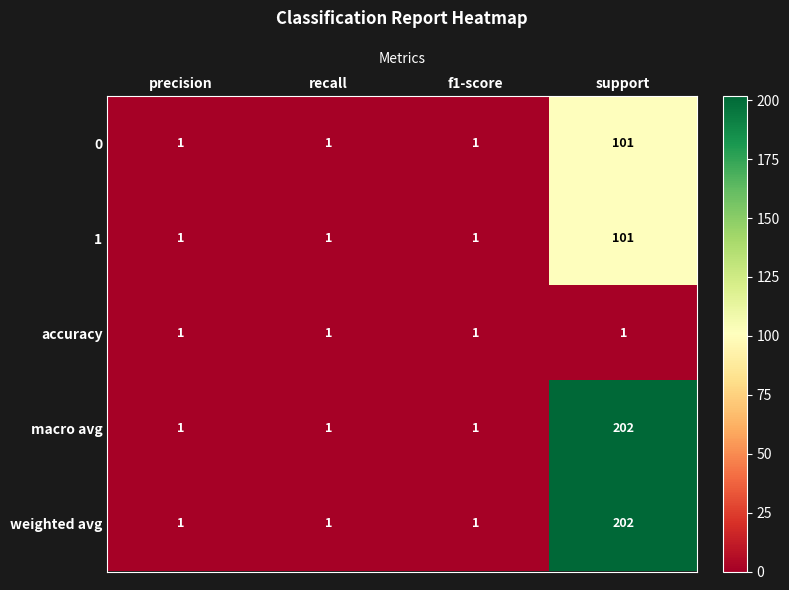

What is the difference between the maximum and minimum values in the 1 series?

100